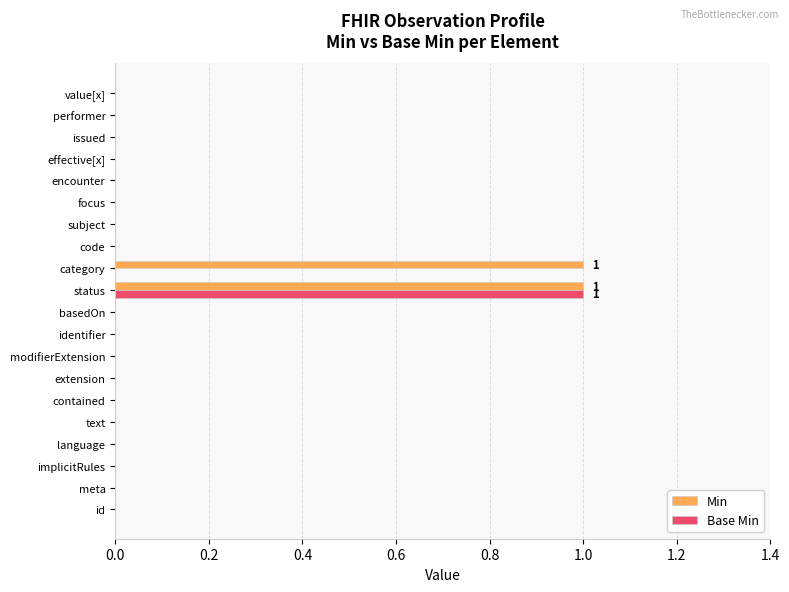

At which category is the sum across all series the highest?

status